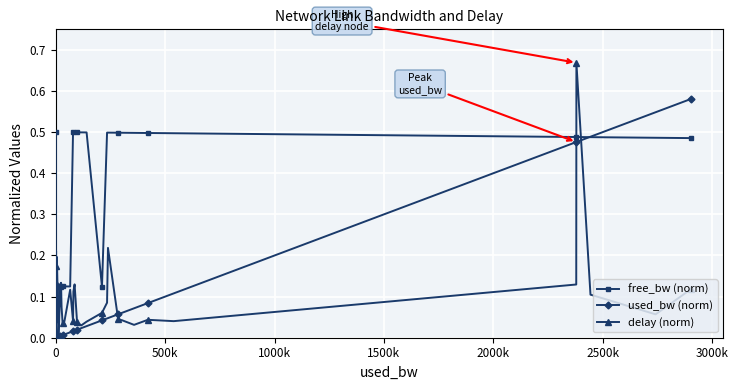

How many lines are shown in the chart?

3